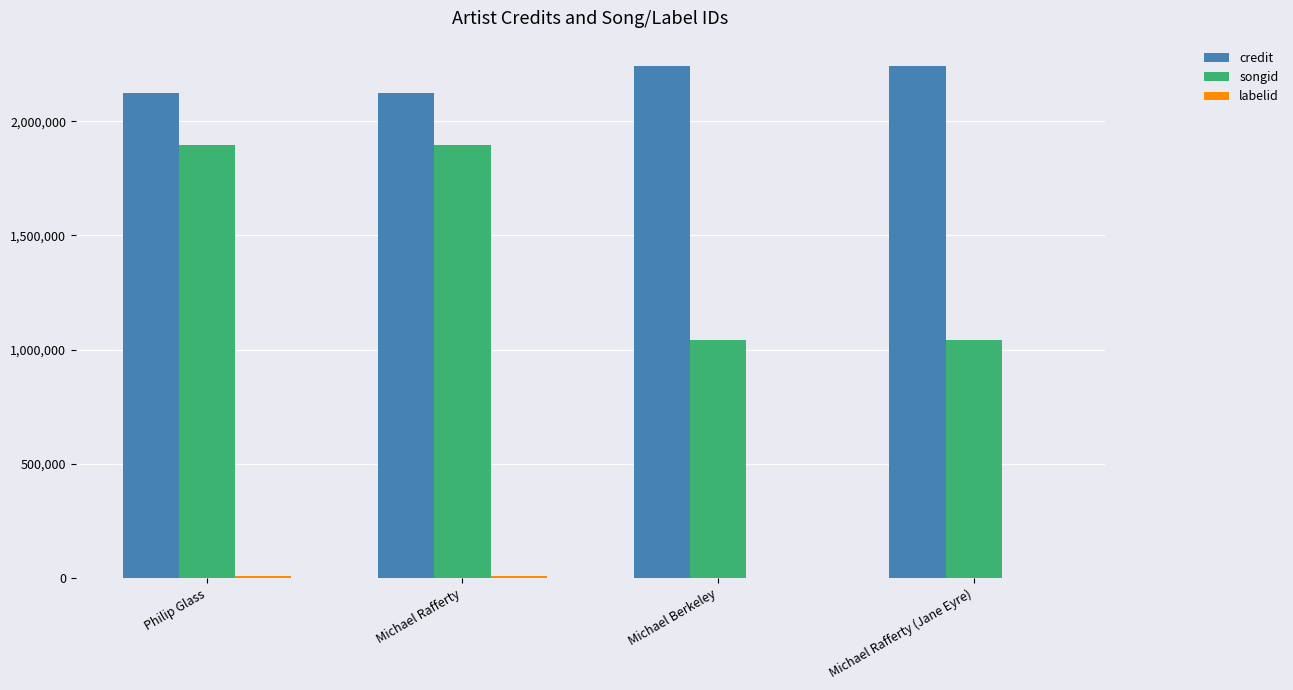

Which series has the largest total across all categories?

credit